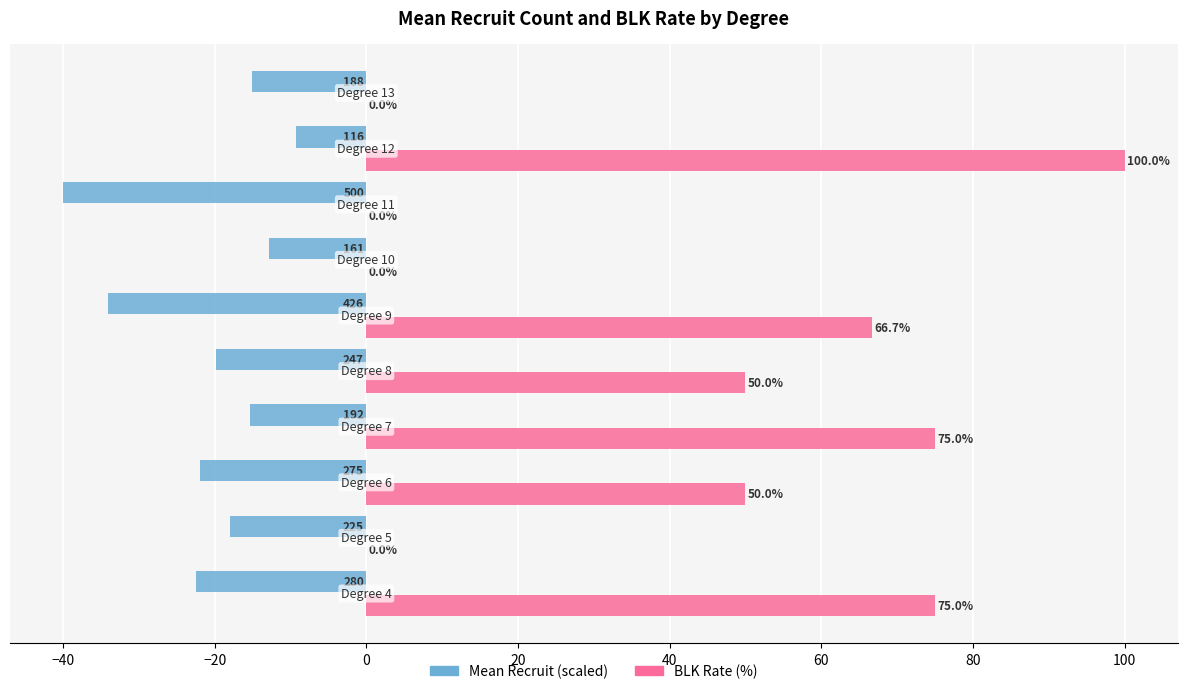

Count the number of categories in the chart.

10